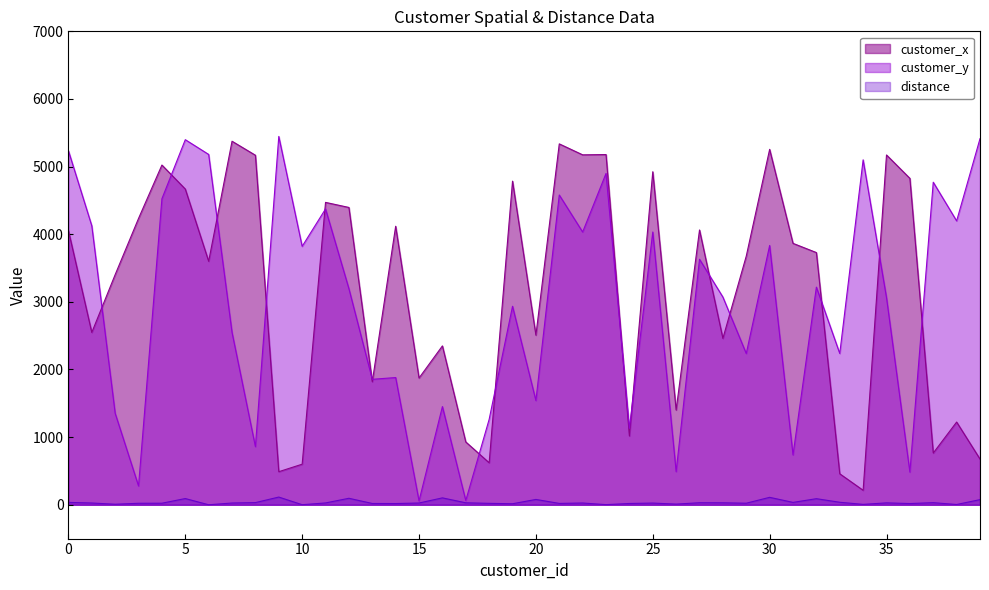

What is the value of the customer_x point at the 18th from the left?

929